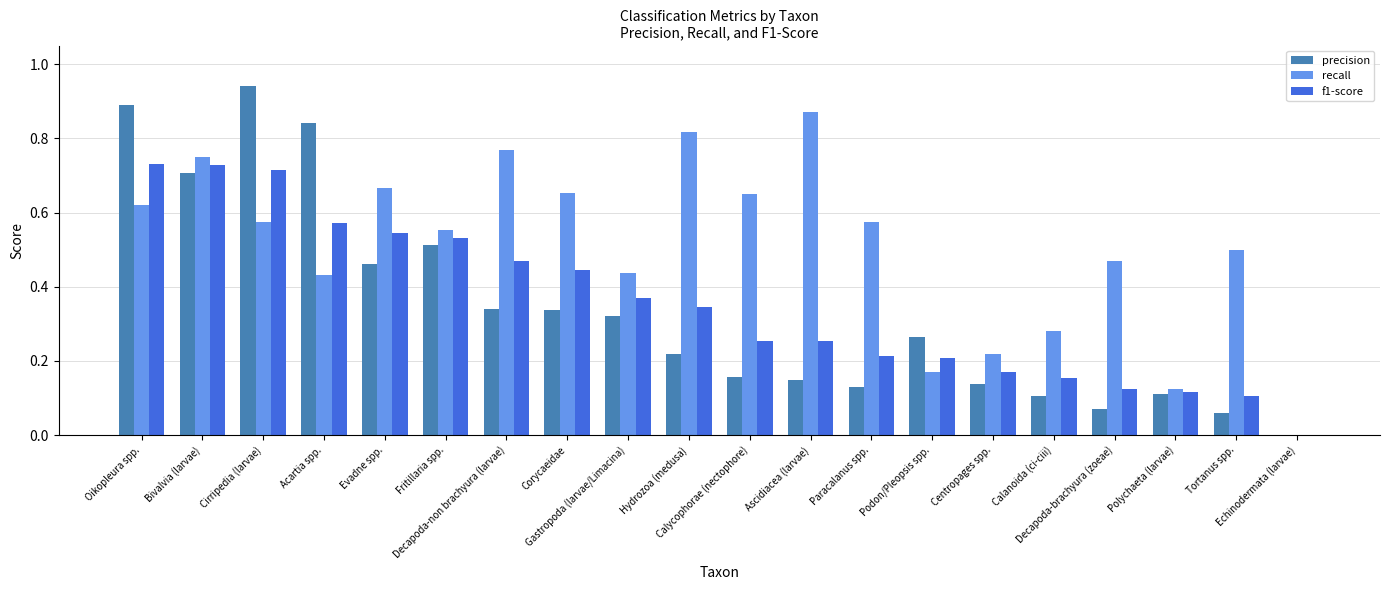

Which series has the largest total across all categories?

recall